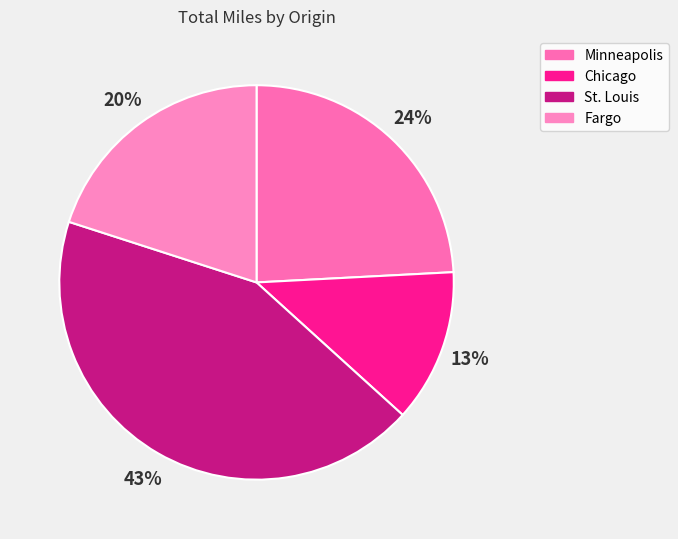

To the nearest percent, what is the difference between the largest and smallest slice percentages?

31%